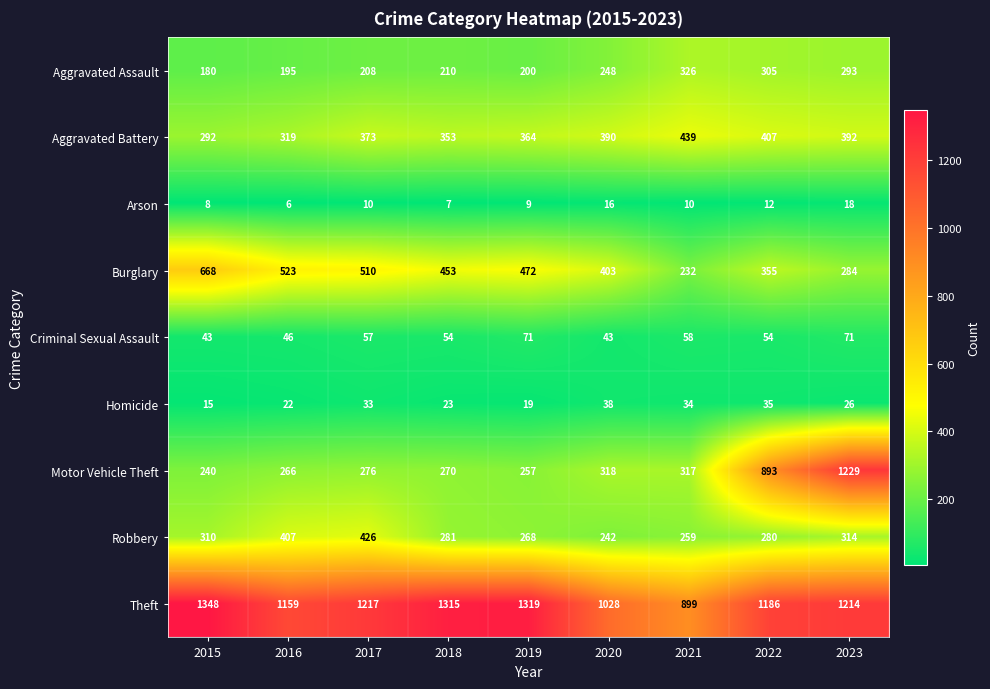

Which series has the largest total across all categories?

Theft